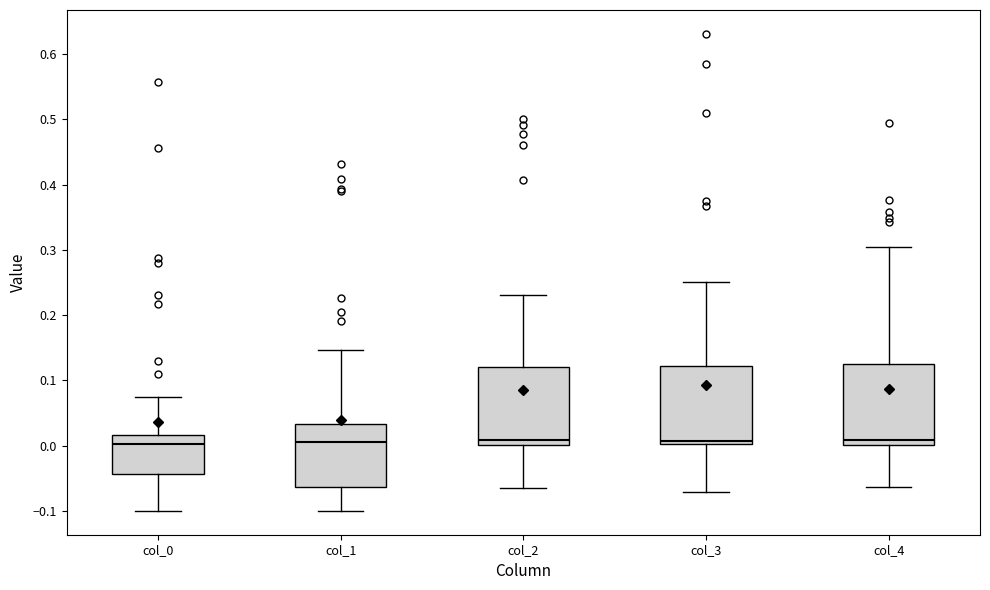

Reading left to right, read every box against the y-axis: the position of its median line, the range the box covers, and the ends of its whiskers. The values are not printed on the chart, so give them approximately, as read against the axis.

col_0: median 0.00, box -0.04 to 0.02, whiskers -0.10 to 0.07
col_1: median 0.01, box -0.06 to 0.03, whiskers -0.10 to 0.15
col_2: median 0.01, box 0.00 to 0.12, whiskers -0.06 to 0.23
col_3: median 0.01, box 0.00 to 0.12, whiskers -0.07 to 0.25
col_4: median 0.01, box 0.00 to 0.12, whiskers -0.06 to 0.30